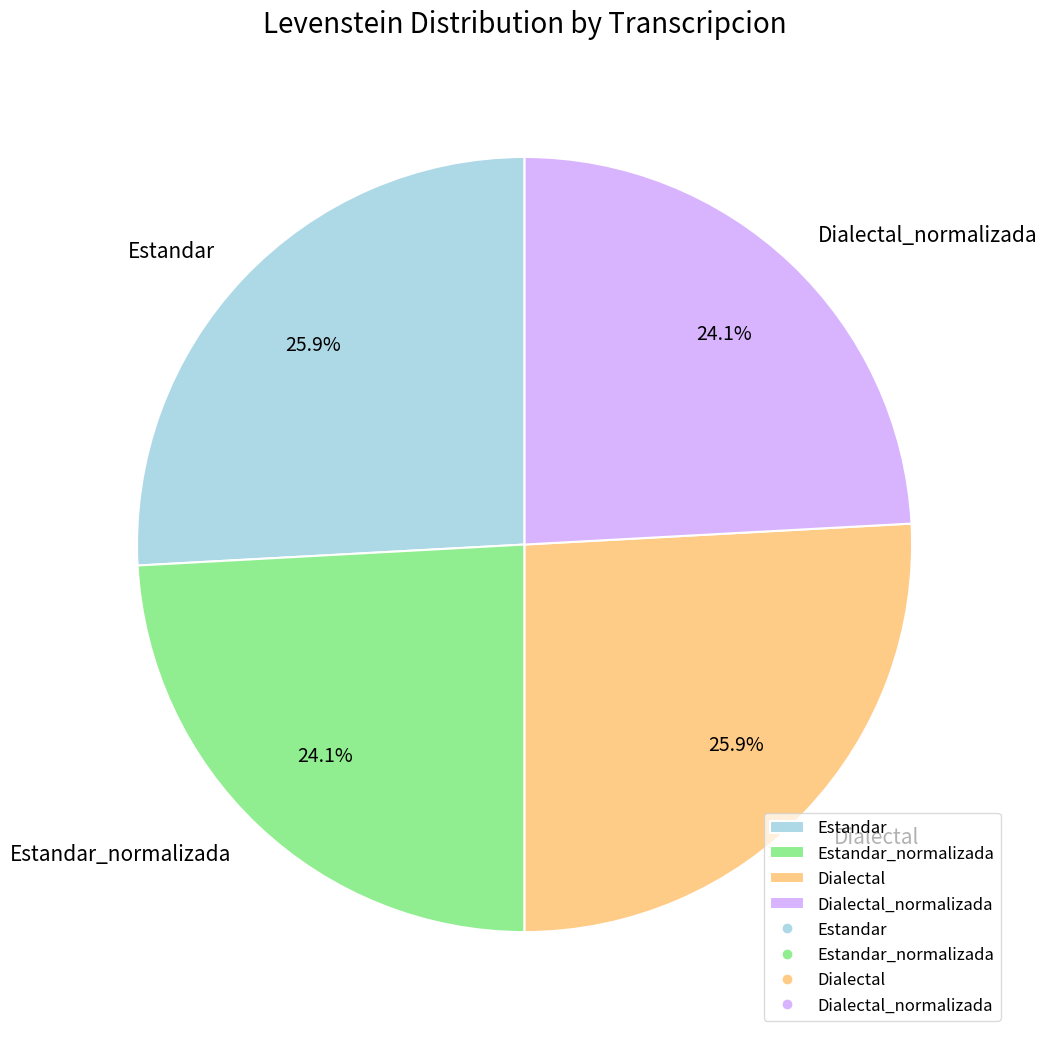

Does Estandar_normalizada account for over 50% of the chart?

No